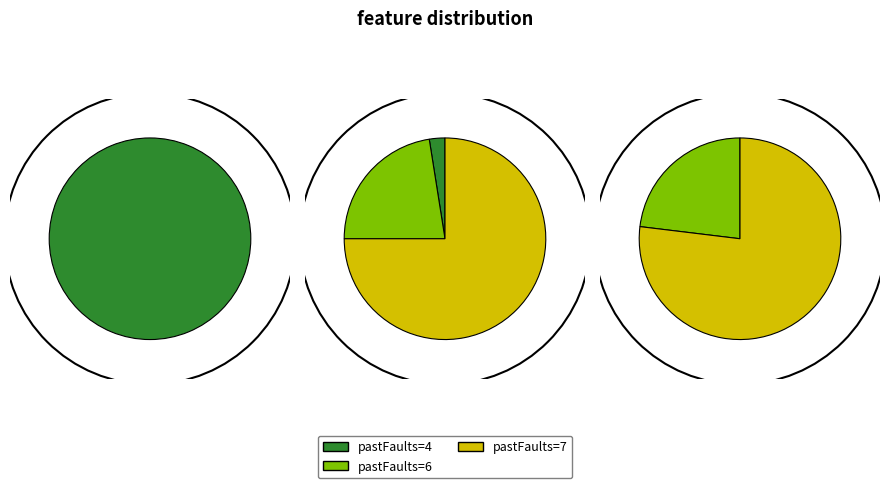

To the nearest percent, what is the combined percentage of 6 and 4?

53%